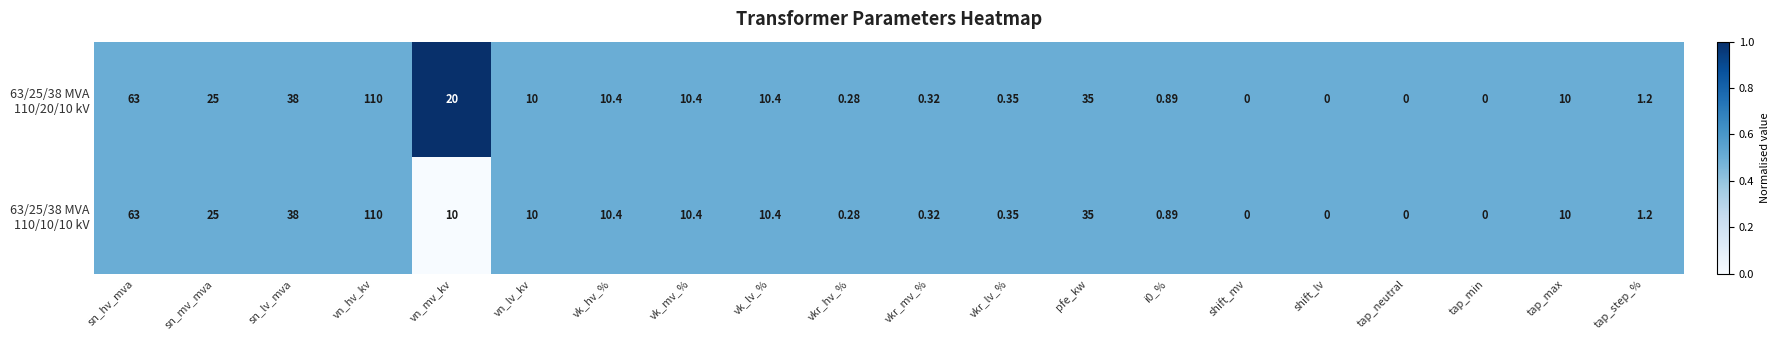

At which category is the sum across all series the highest?

vn_hv_kv